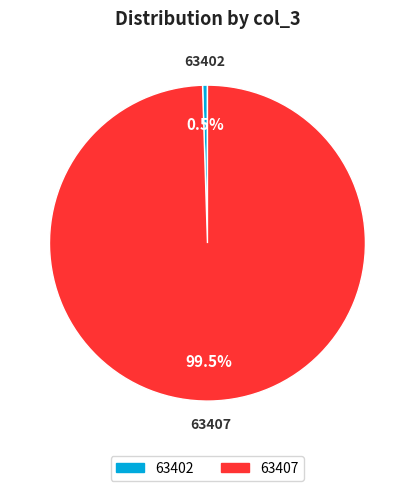

How much of the chart is everything except 63402?

99.5%